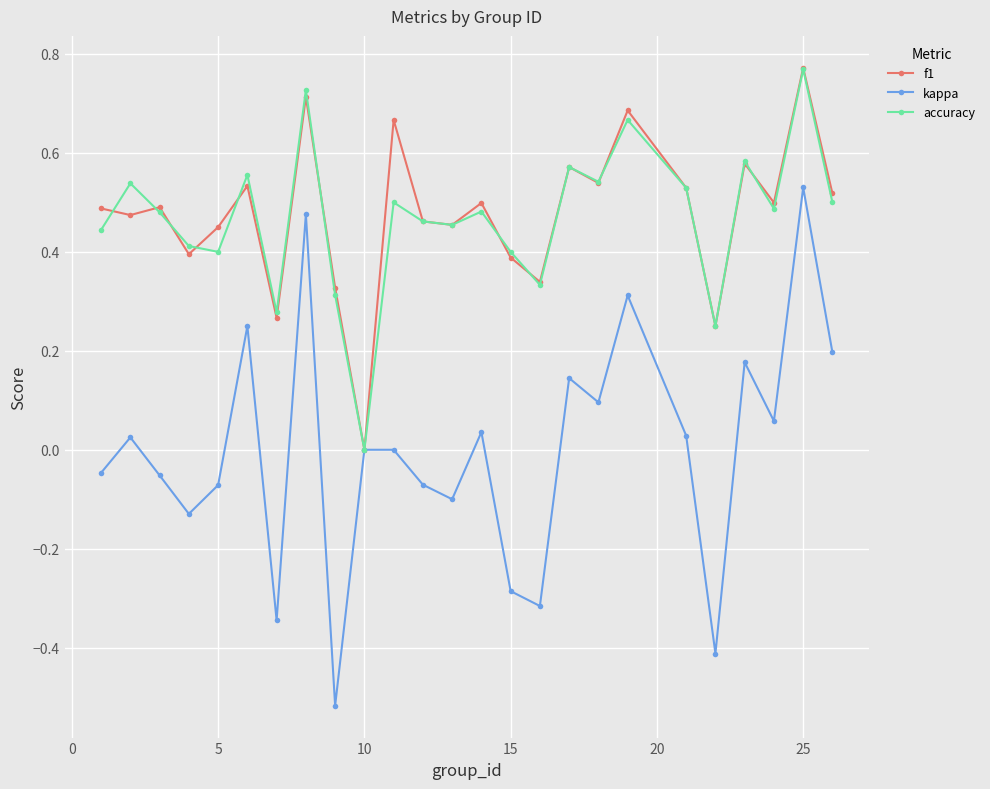

Count the f1 values in the range 0 to 1.

25